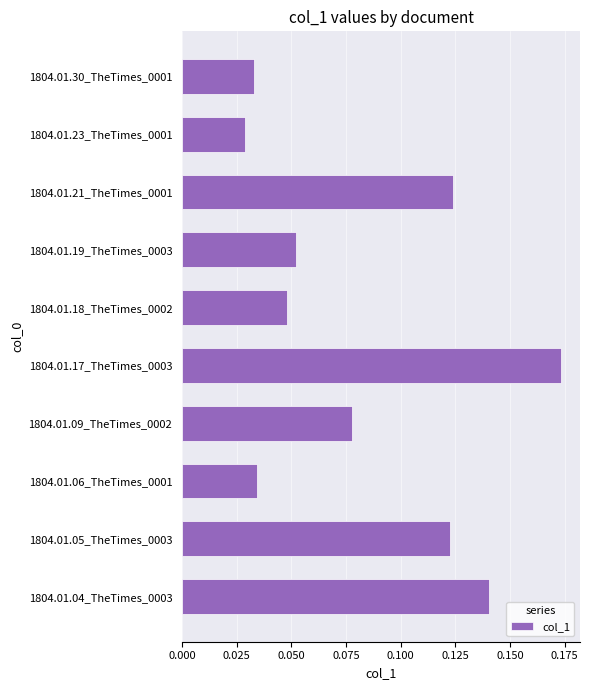

How many values are between 0 and 1?

10